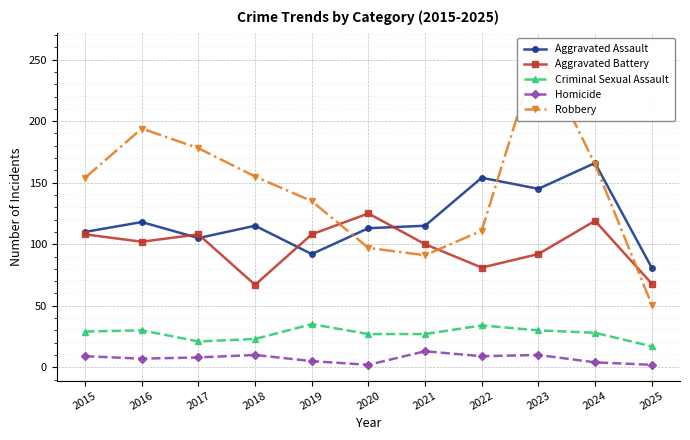

What is the spread (max minus min) of values at 2020?

123